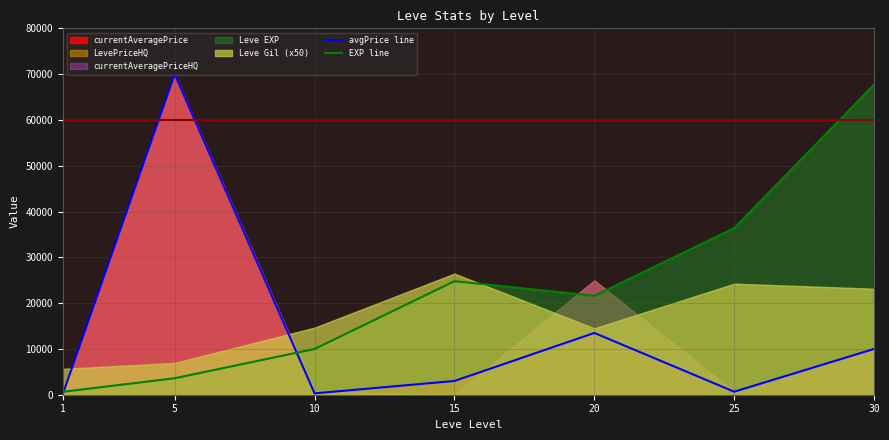

What is the value of the avgPrice line point at the 2nd from the left?

70000